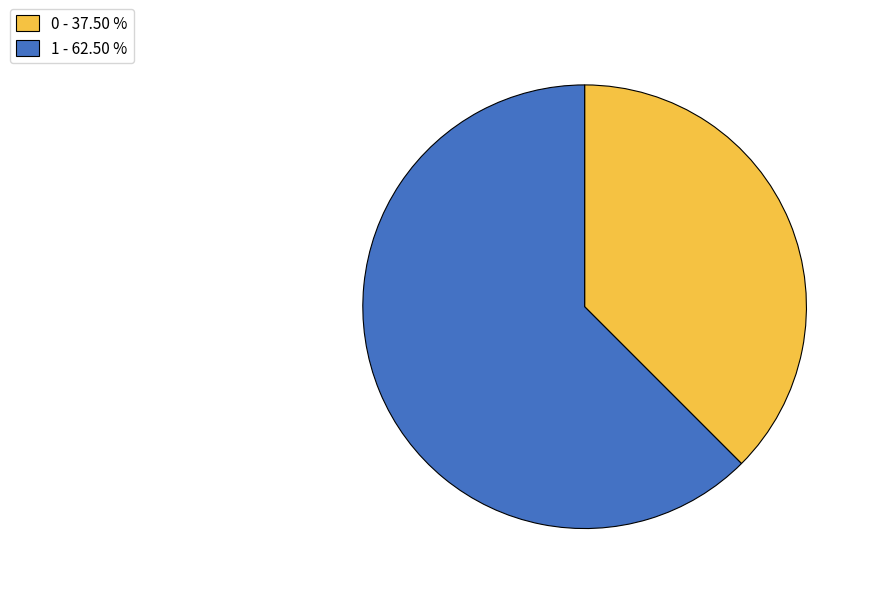

Is there a majority slice in this chart?

Yes